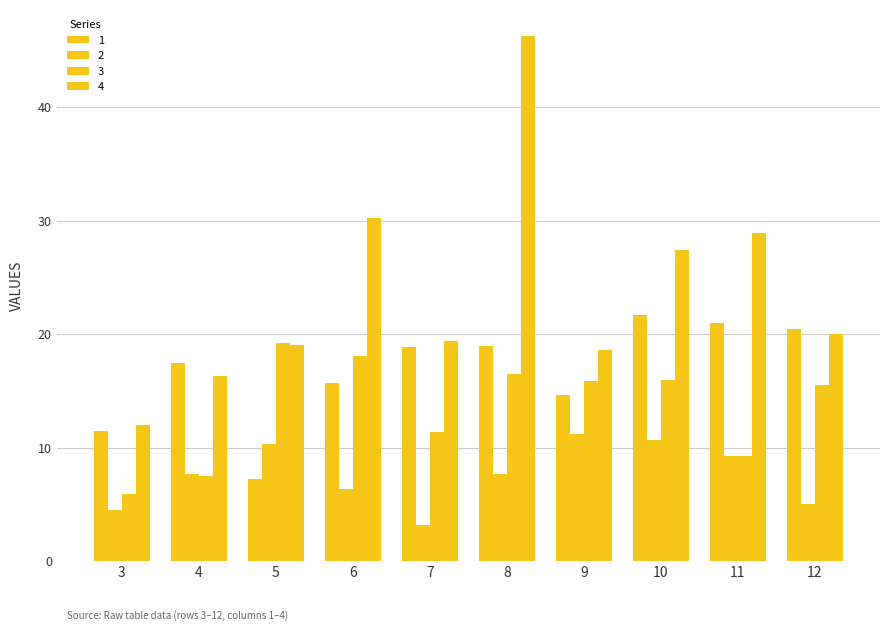

What is the value of the 3 bar at the 9th from the left?

9.2